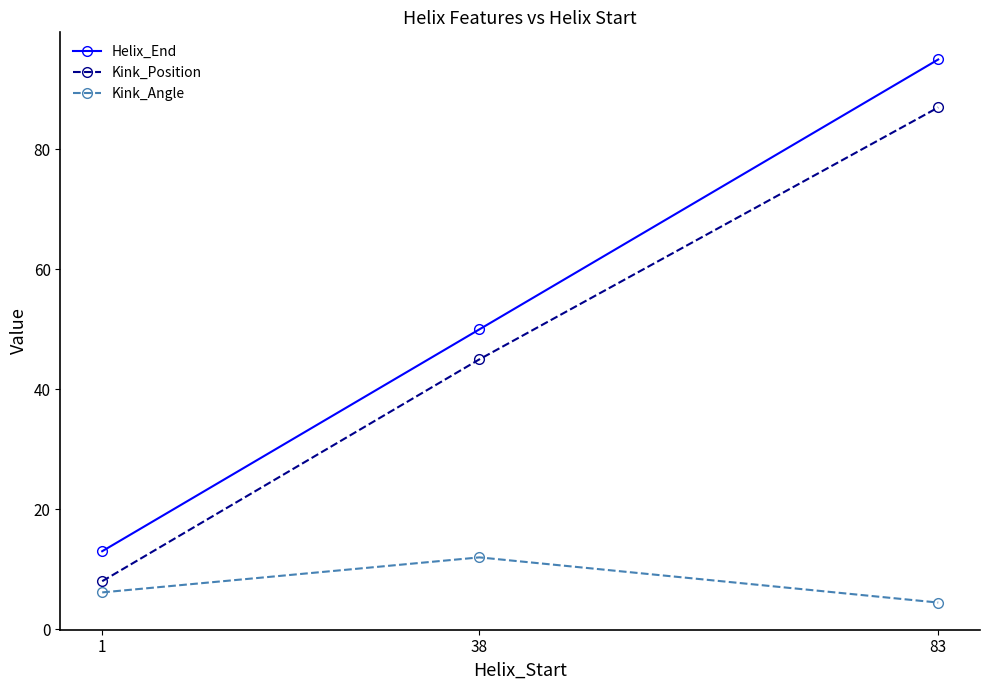

Reading right to left, what are all the values shown in this chart?

Helix_End: 95.0	50.0	13.0
Kink_Position: 87.0	45.0	8.0
Kink_Angle: 4.4	12.0	6.1